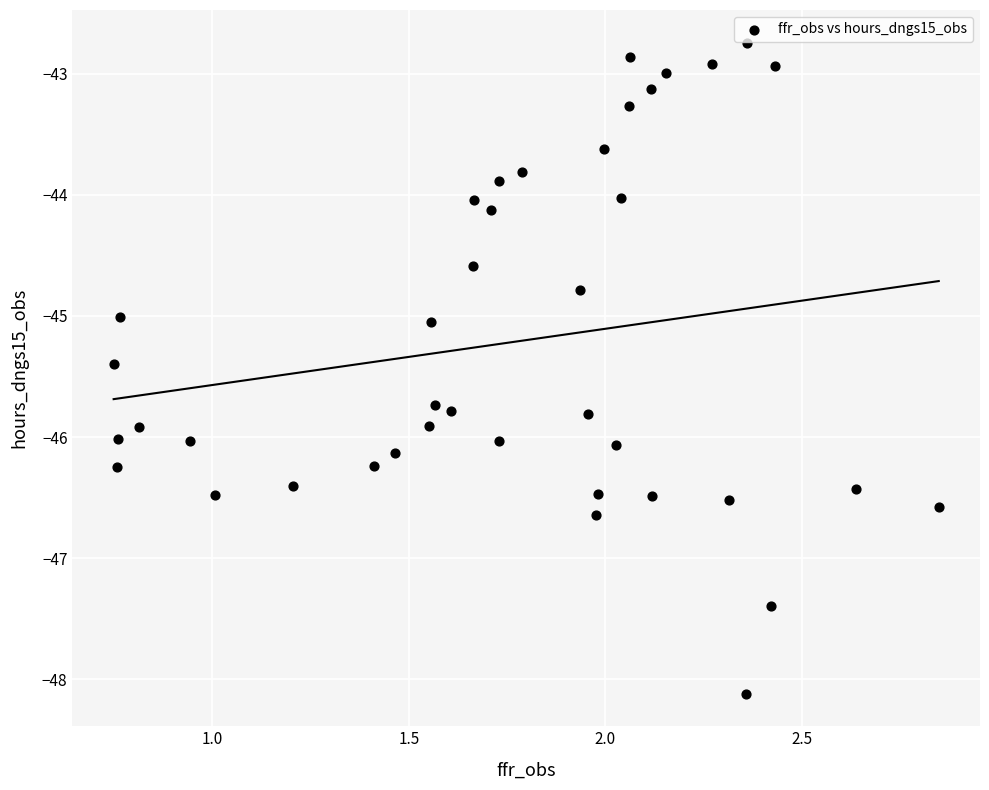

What is the range of Y values (max minus min)?

5.4